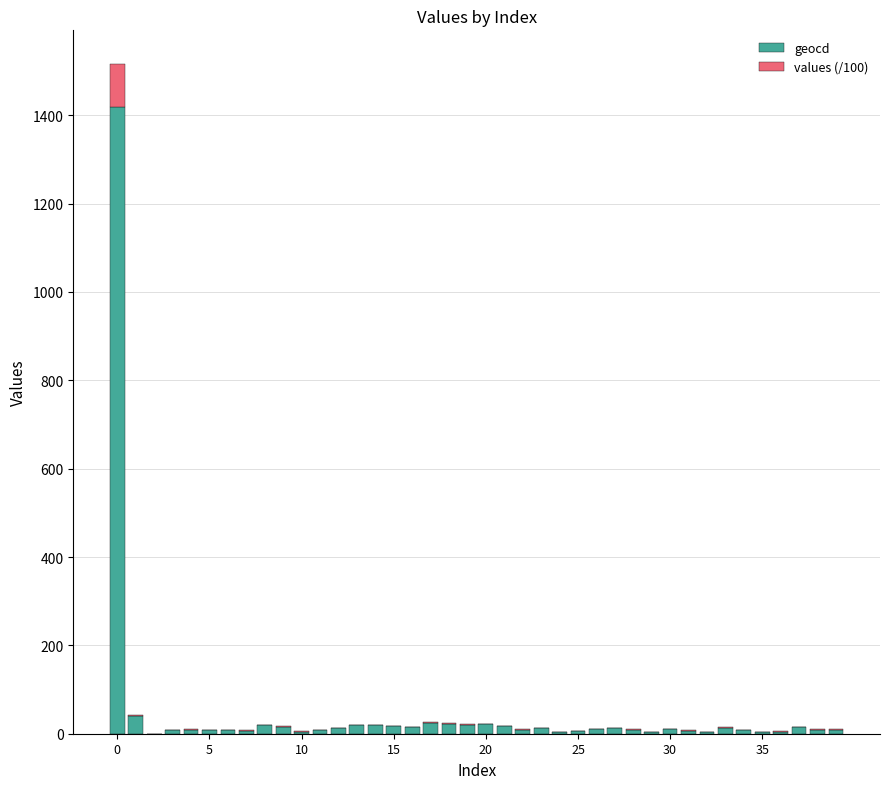

What is the maximum value for geocd?

1419.0